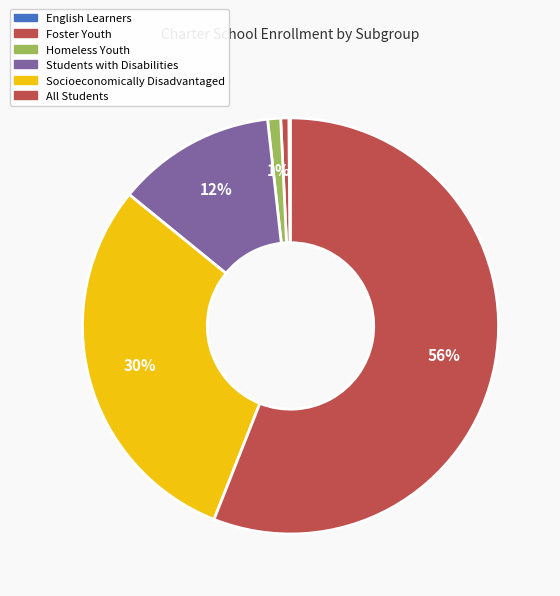

What is the majority slice?

All Students